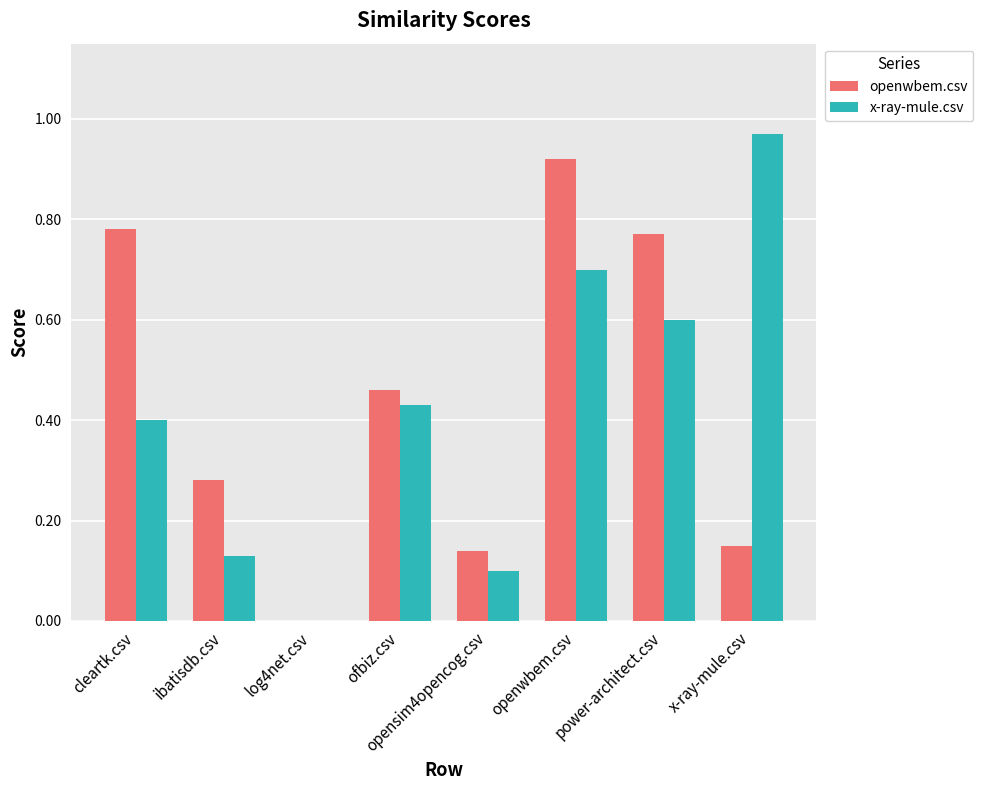

The value of openwbem.csv at log4net.csv is 0.5. True or false?

False